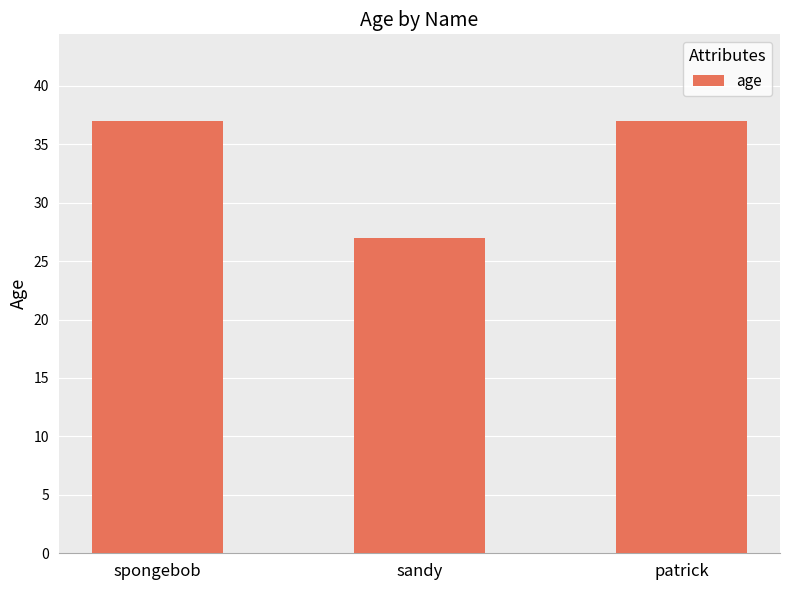

What is the sum of all values?

101